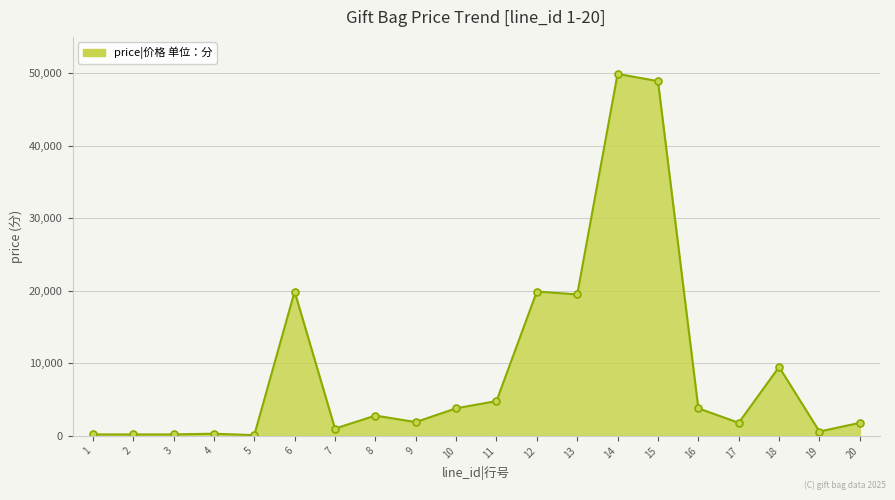

What is the sum of all values?

190900